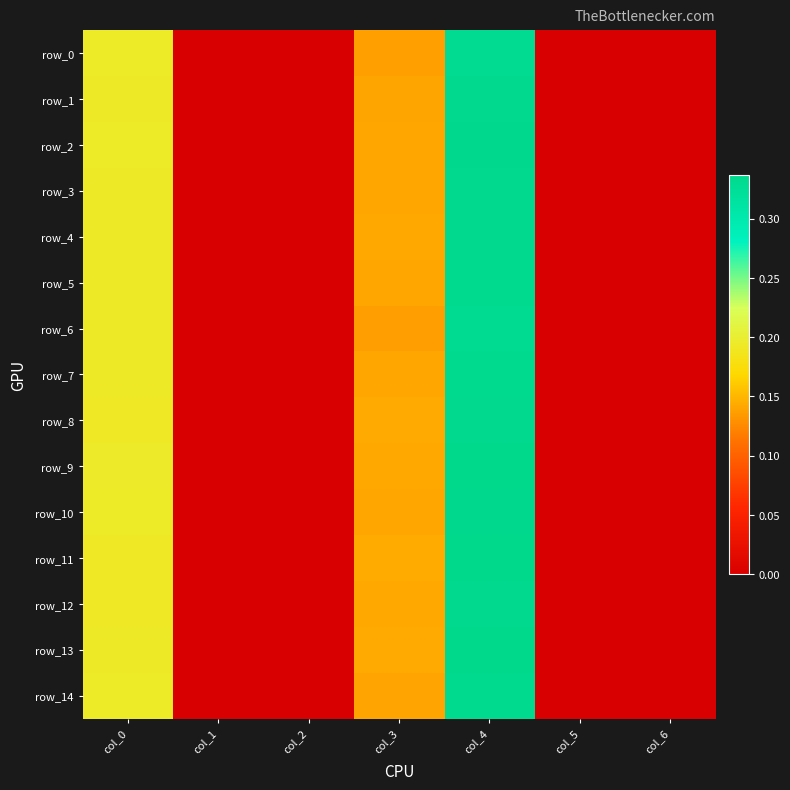

Is the value of row_14 at col_0 greater than the value of row_6 at col_5?

Yes